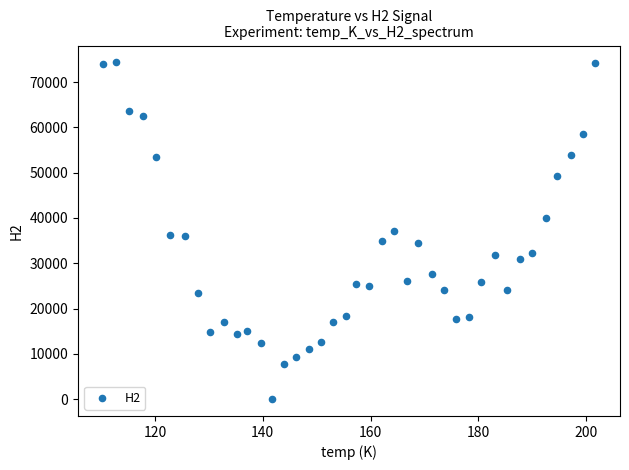

What is the range of Y values (max minus min)?

74364.3